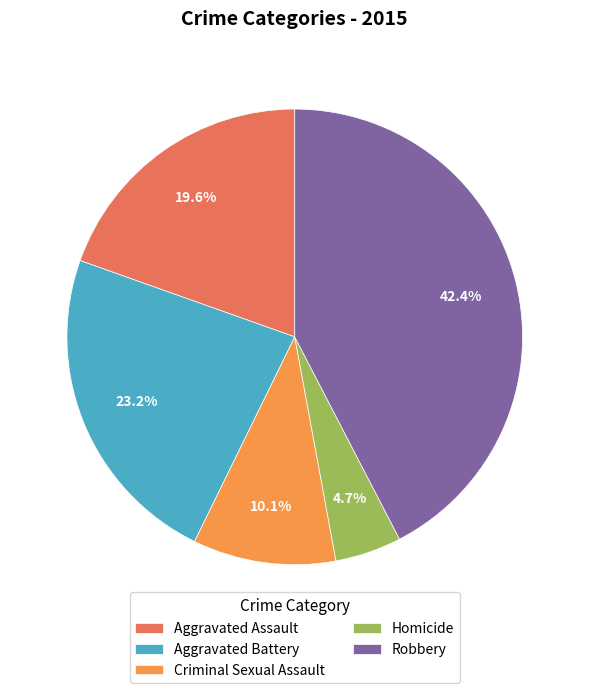

What is the largest slice in the pie chart?

Robbery